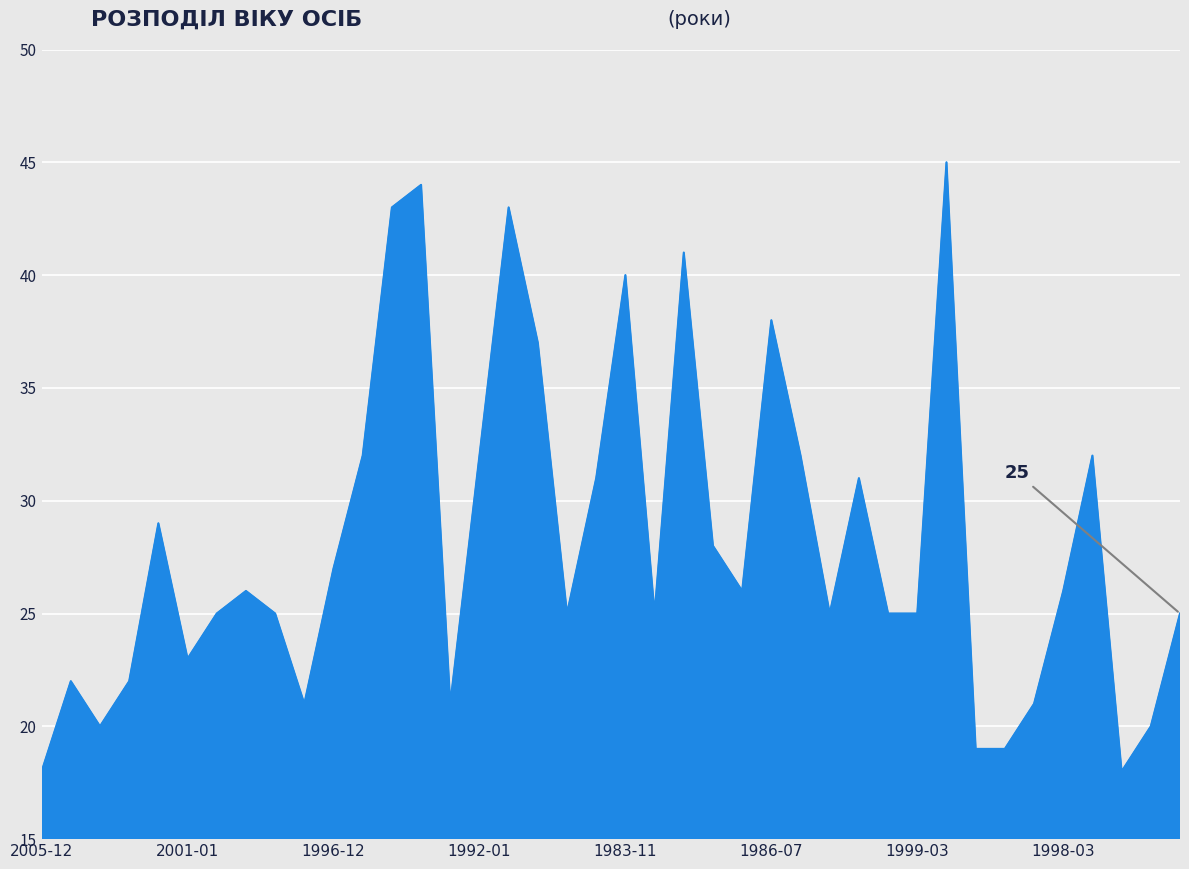

How many interior local peaks (higher than both neighbors) does the data have?

11